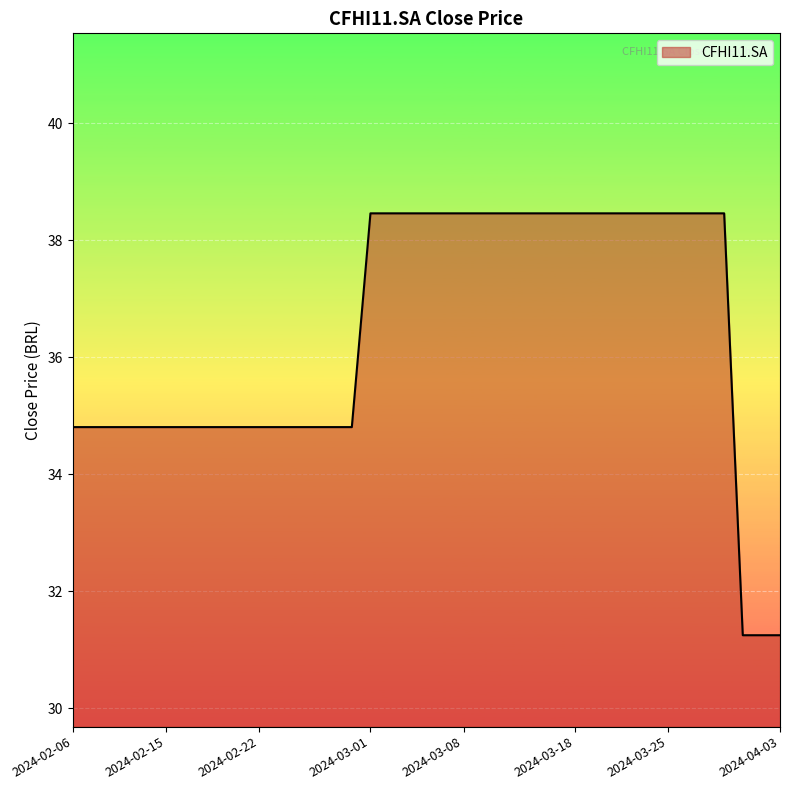

How many lines are shown in the chart?

1